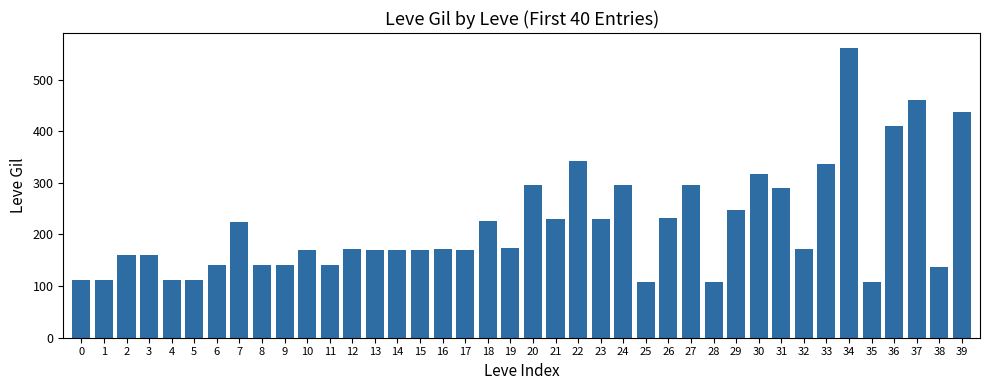

How many distinct data groups are displayed?

1